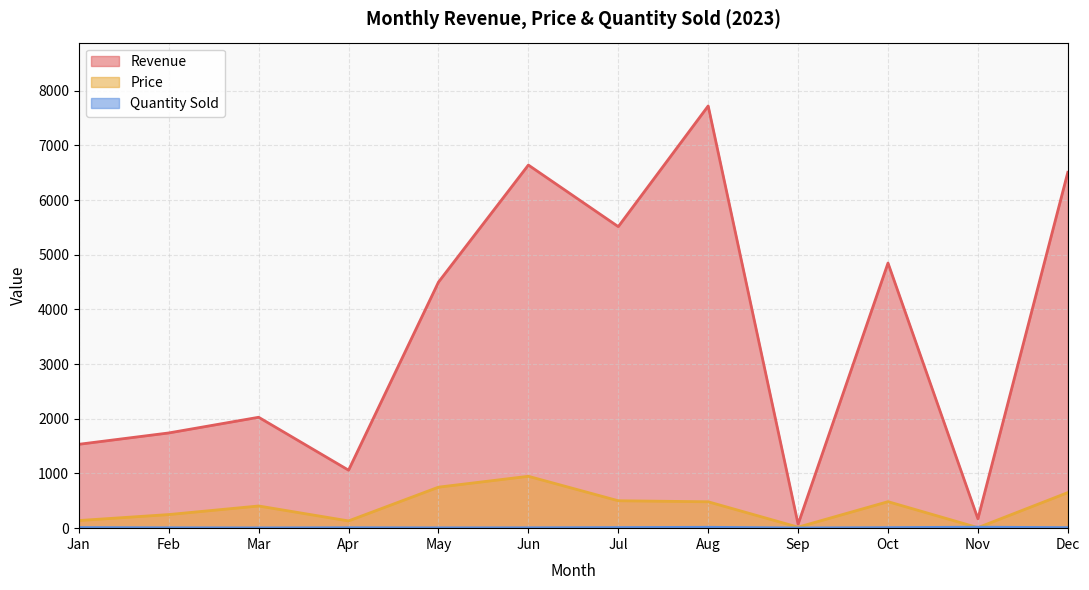

What is the lowest value of the quantity series?

4.0